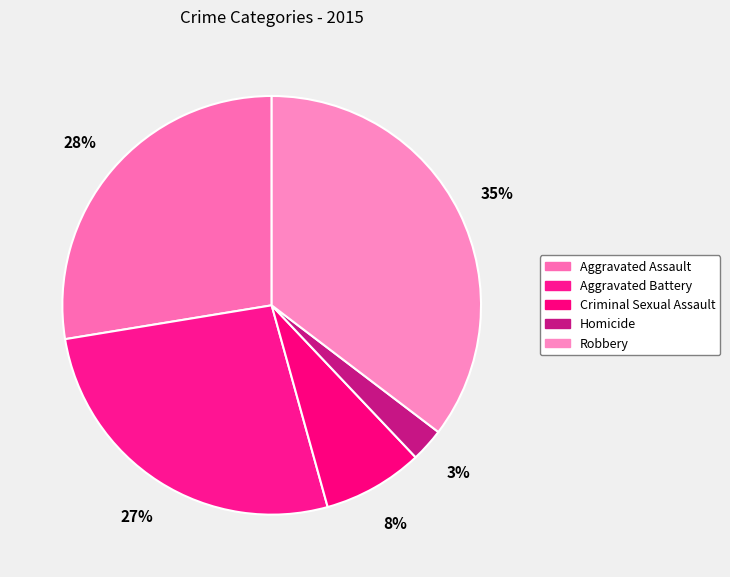

What percentage is the Criminal Sexual Assault slice, to the nearest percent?

8%